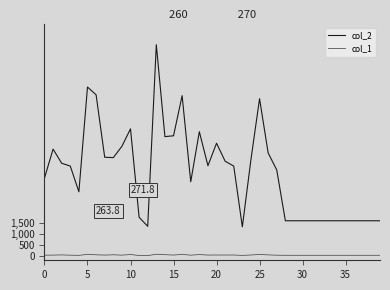

What is the greatest value displayed?

9752